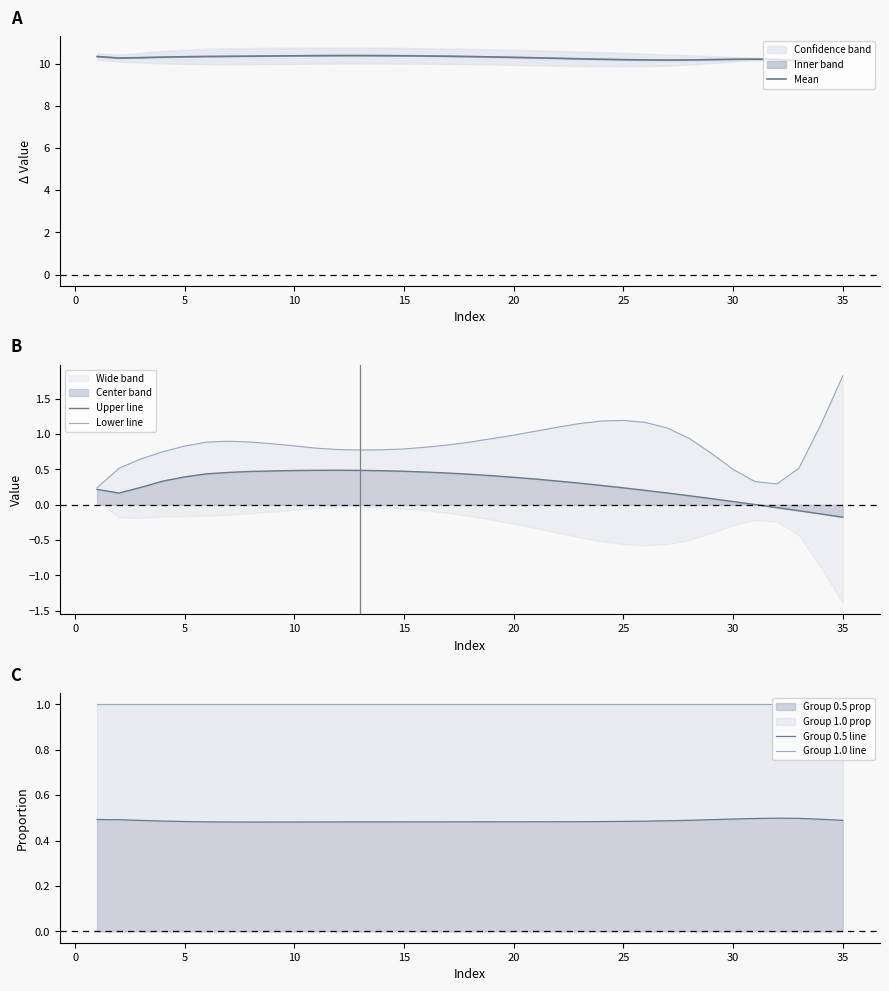

Which series has the largest total across all categories?

Mean